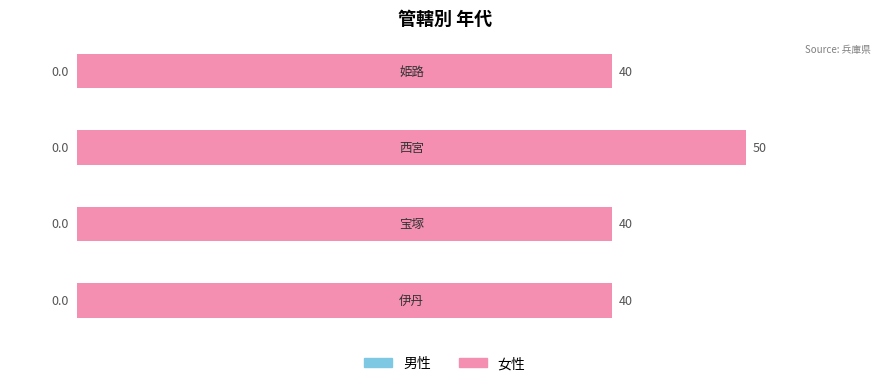

How many values are between 40 and 50?

4